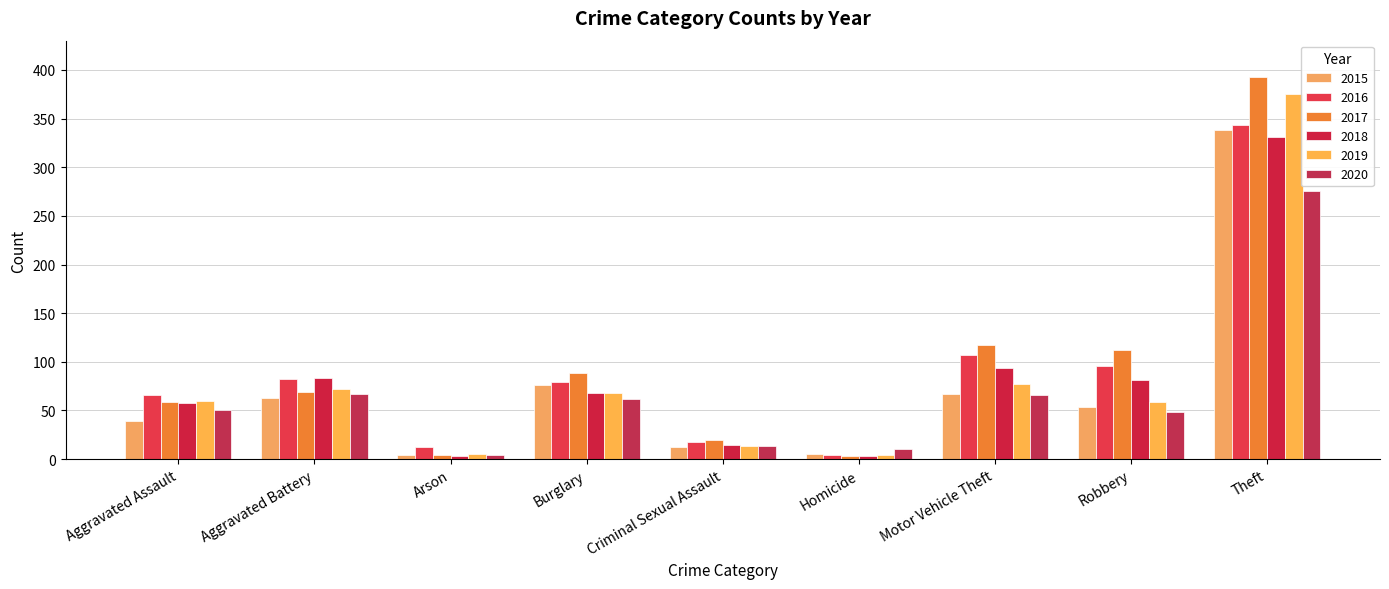

What is the label of the 5th bar from the left?

Criminal Sexual Assault